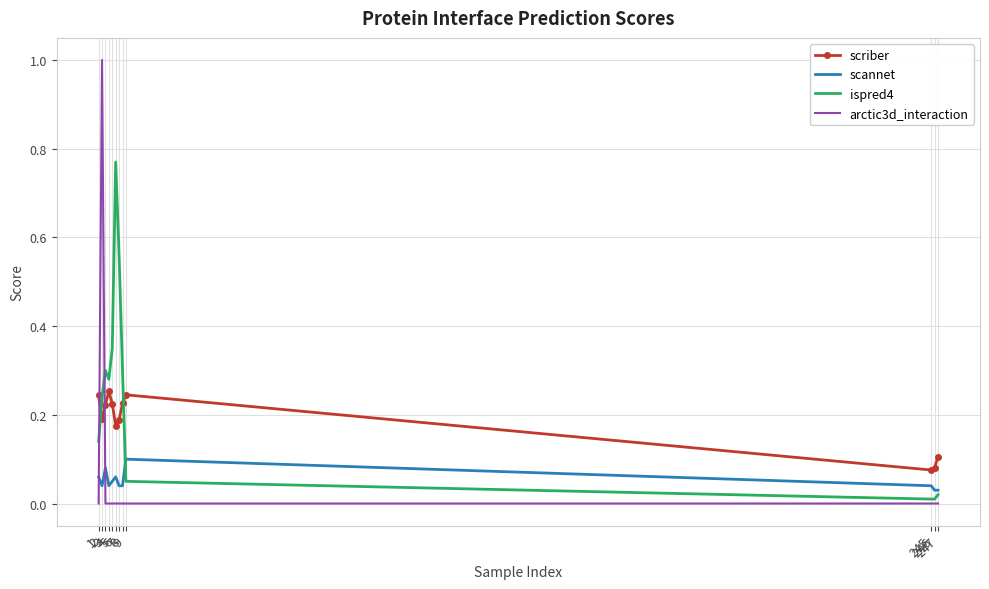

What is the total value across all series at 9?

0.4